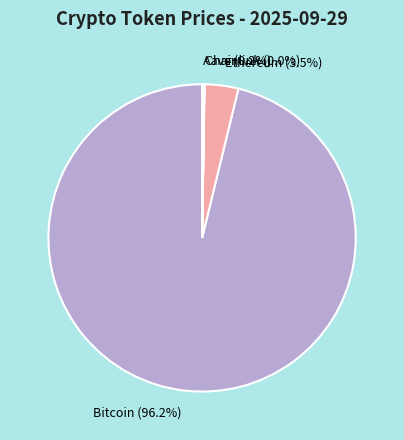

To the nearest percent, what is the average slice percentage?

25%